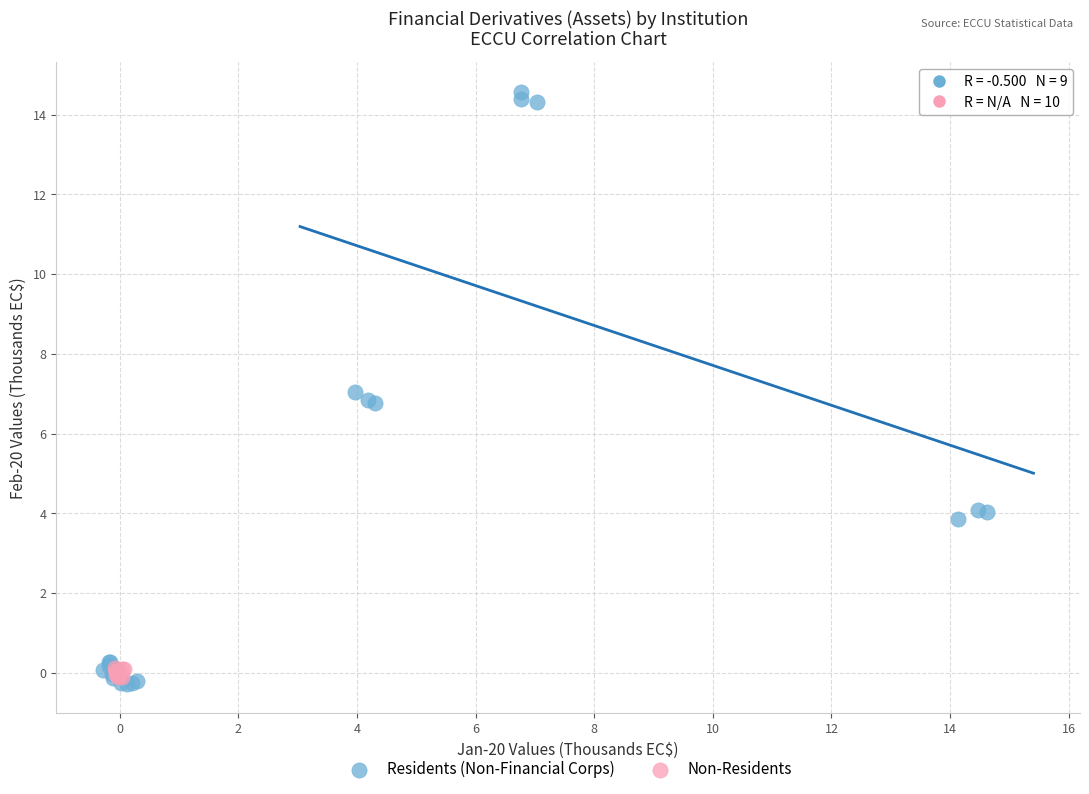

Which series has the largest Y range (max minus min)?

Residents (Non-Financial Corps)